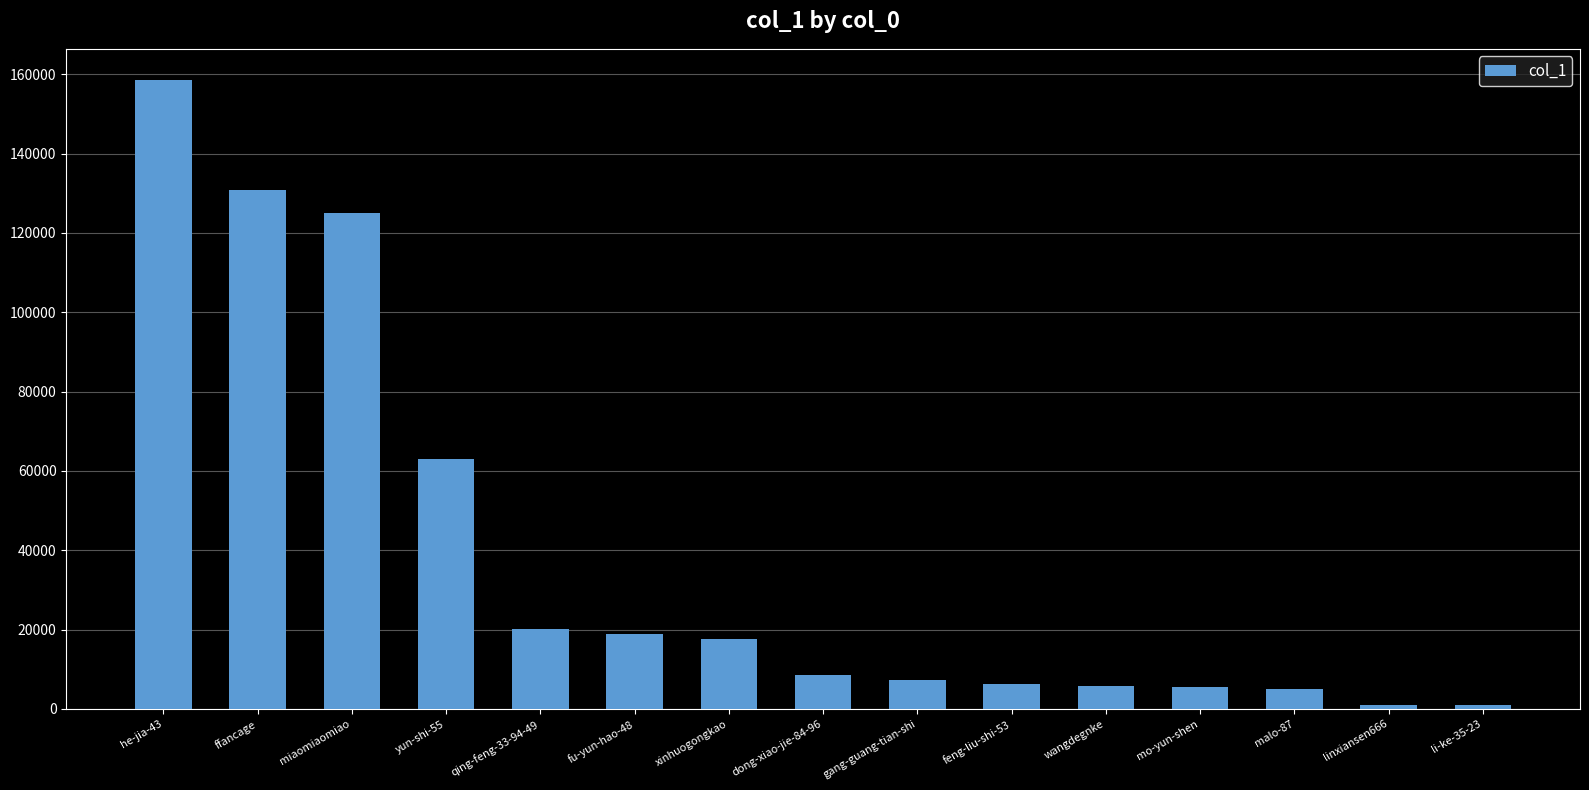

Which label corresponds to the largest value in the chart?

he-jia-43